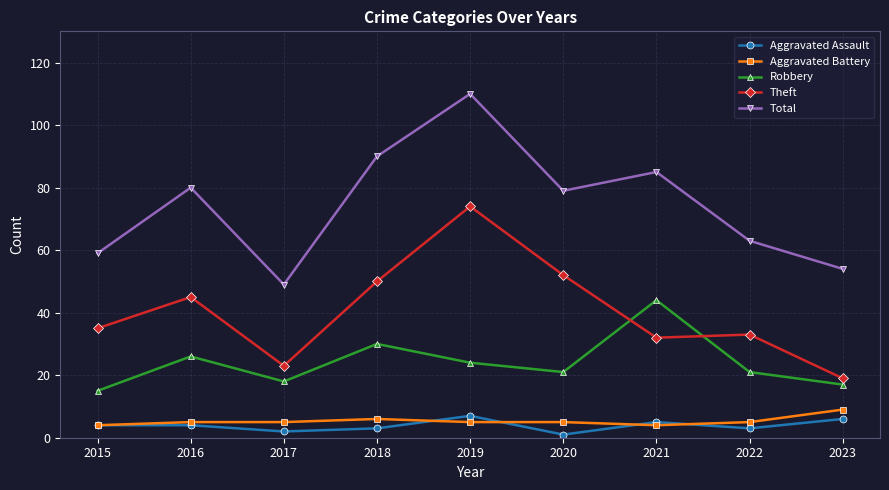

Reading left to right, what are all the values shown in this chart?

Aggravated Assault: 4	4	2	3	7	1	5	3	6
Aggravated Battery: 4	5	5	6	5	5	4	5	9
Robbery: 15	26	18	30	24	21	44	21	17
Theft: 35	45	23	50	74	52	32	33	19
Total: 59	80	49	90	110	79	85	63	54